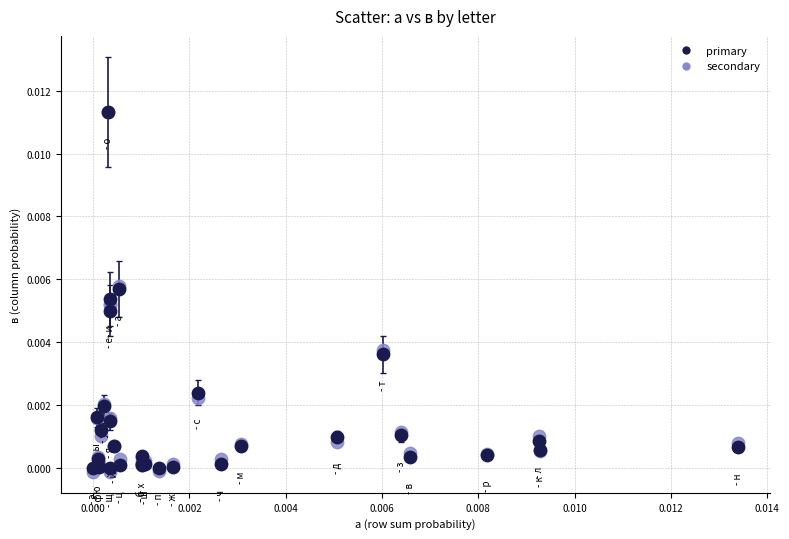

Which series has the widest spread of Y values?

secondary